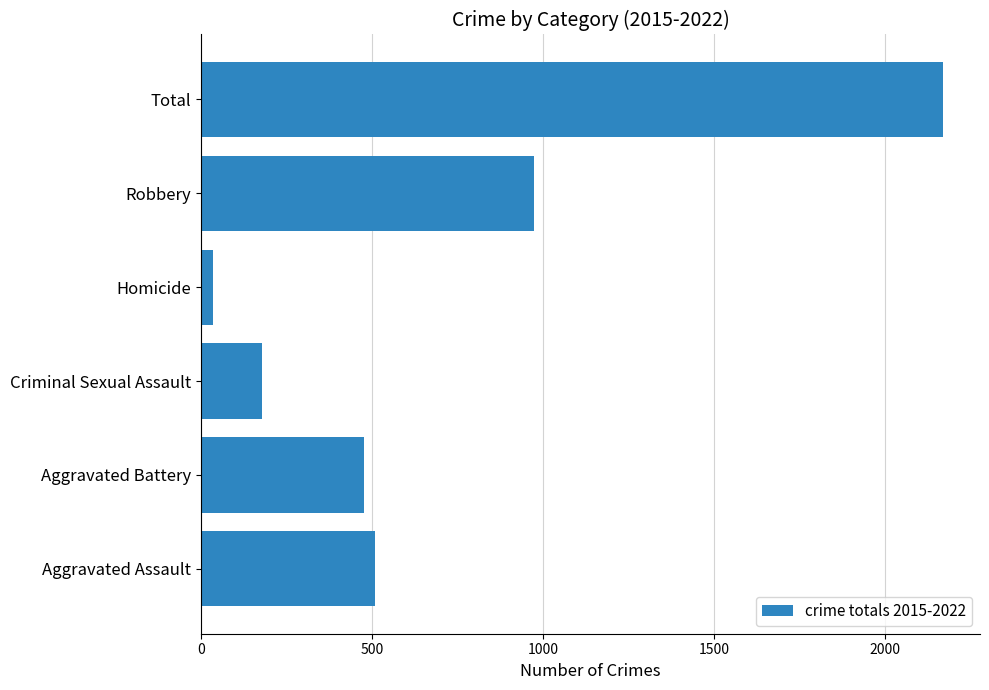

Approximately how many times larger is the value at Aggravated Assault compared to Aggravated Battery?

1.1